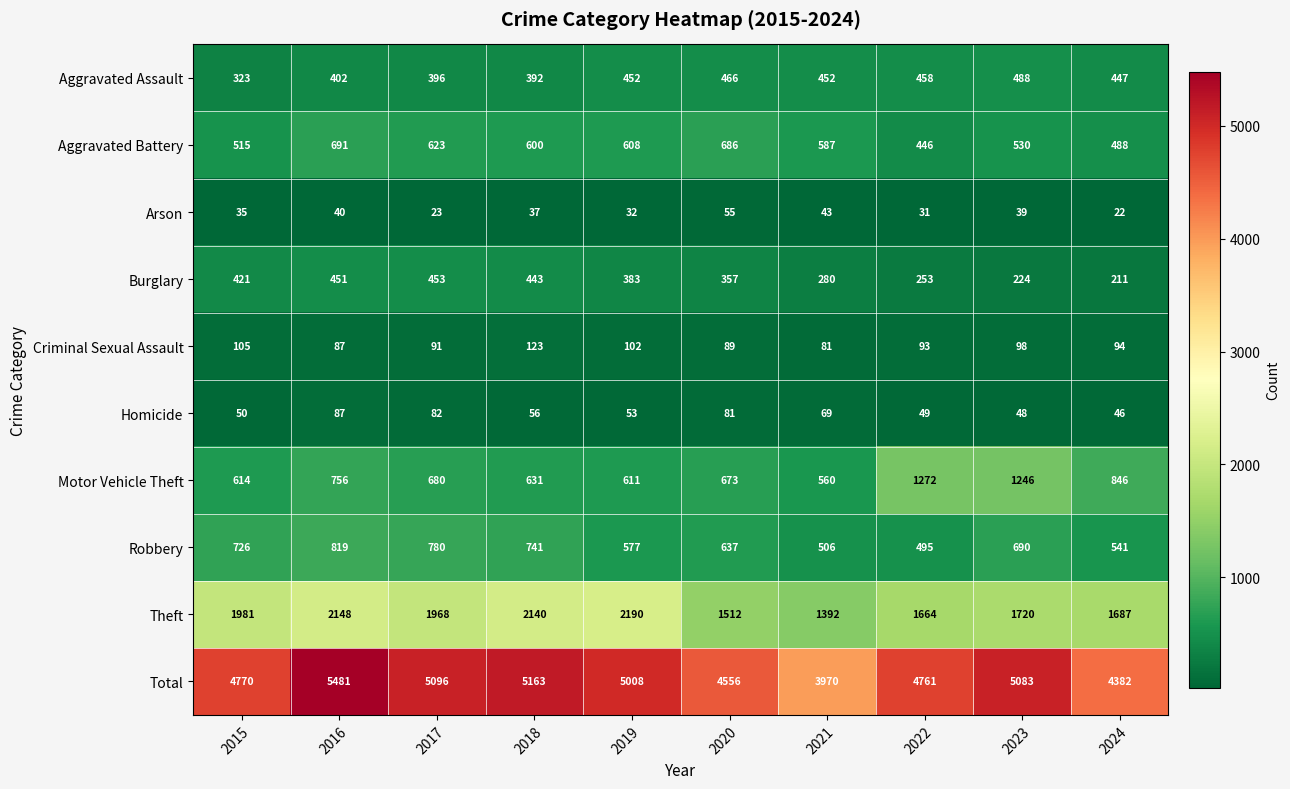

True or false: Theft has a value of 2140 at 2018.

True